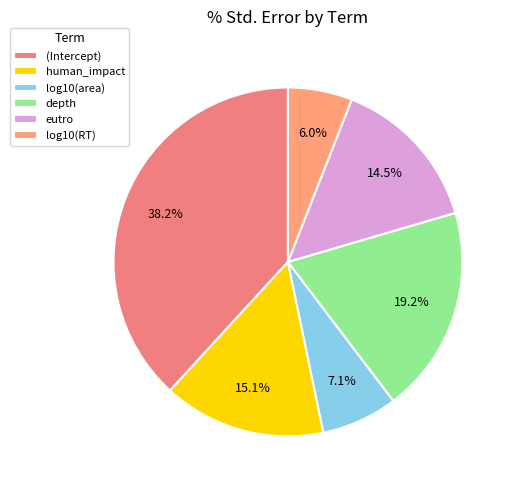

What percentage is NOT represented by log10(area)?

92.9%